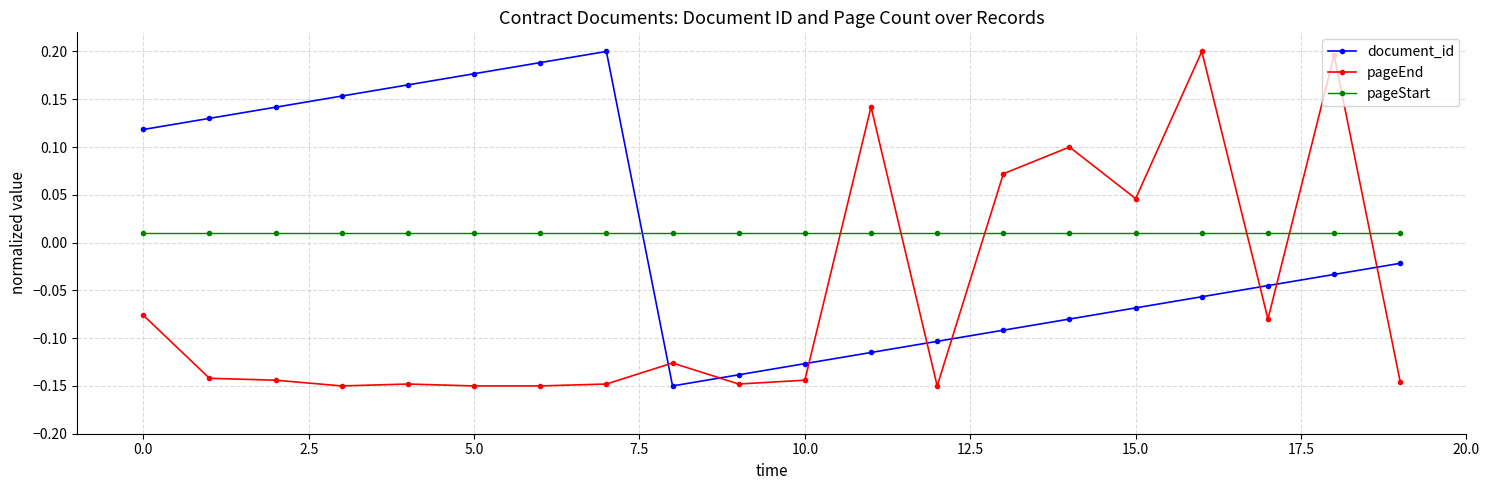

Count the pageEnd values in the range 0 to 1.

6